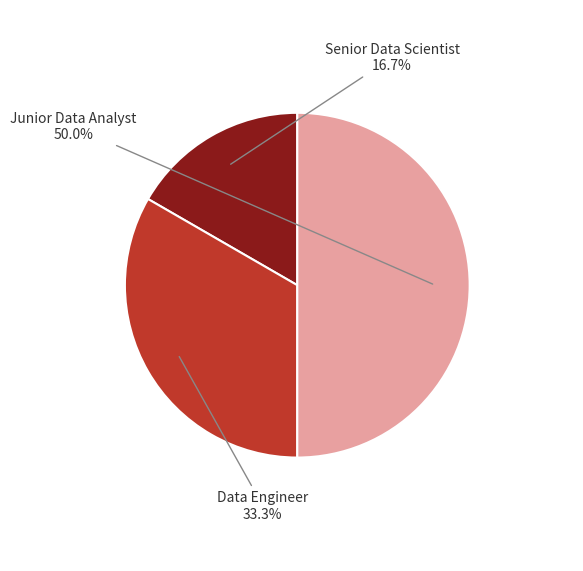

Combined, do Junior Data Analyst and Data Engineer account for over 50%?

Yes